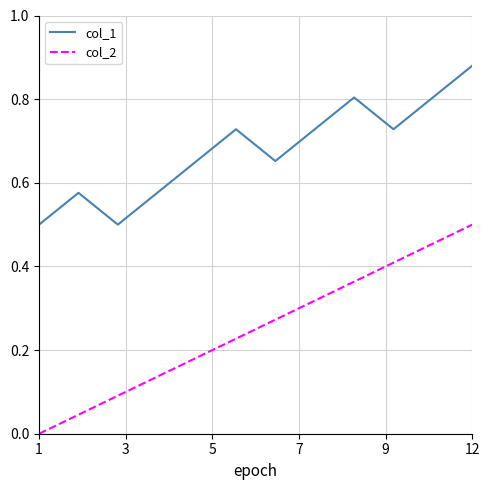

Which series has the largest total across all categories?

col_1